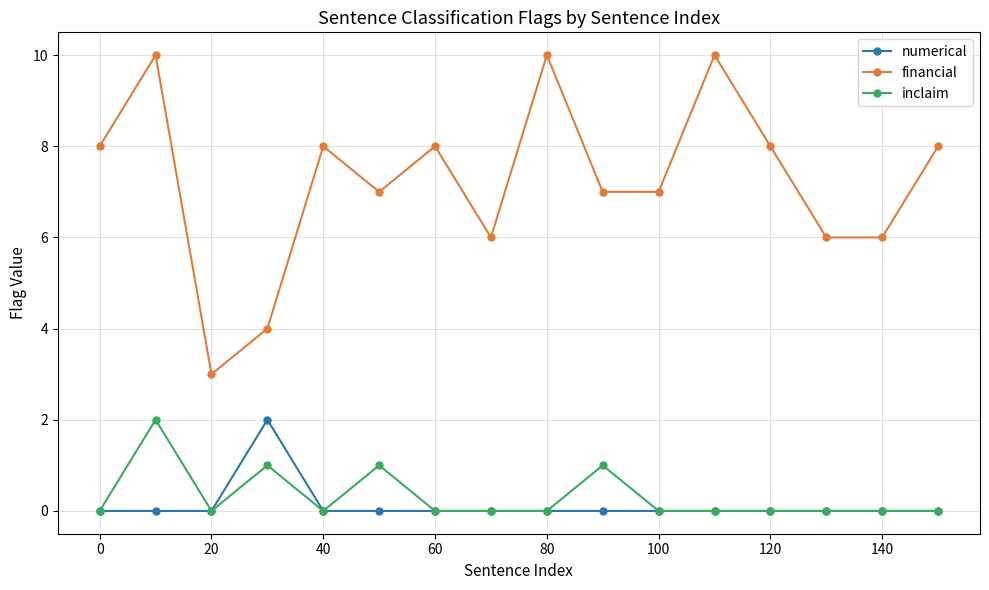

Which series has the largest range (max minus min)?

financial